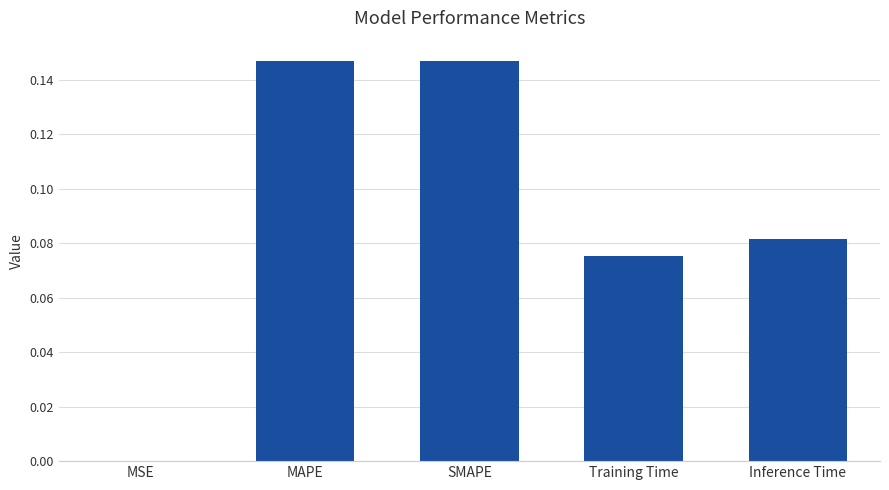

Is it true that the value at MAPE is 0.2?

False